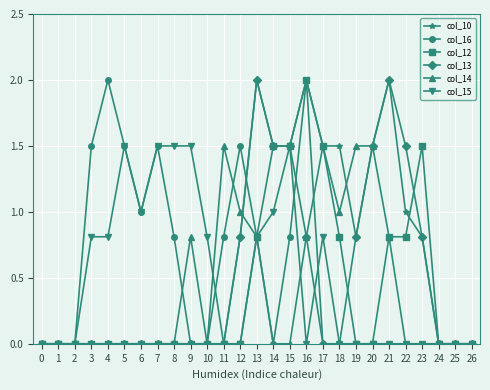

True or false: col_13 and col_12 cross at least once.

True